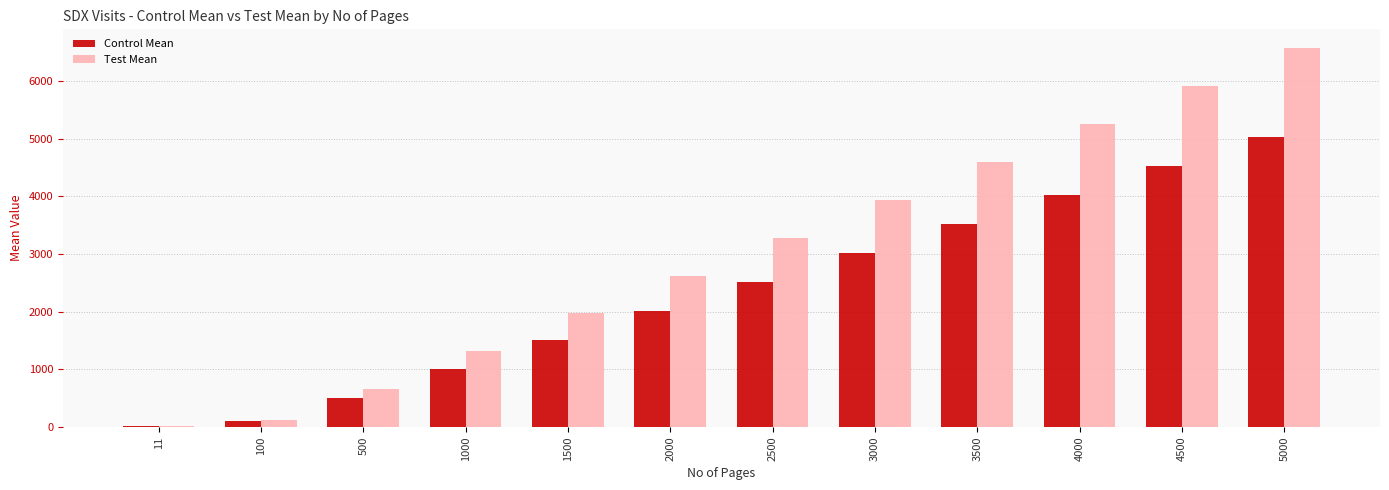

What is the total value across all series at 1500?

3480.8